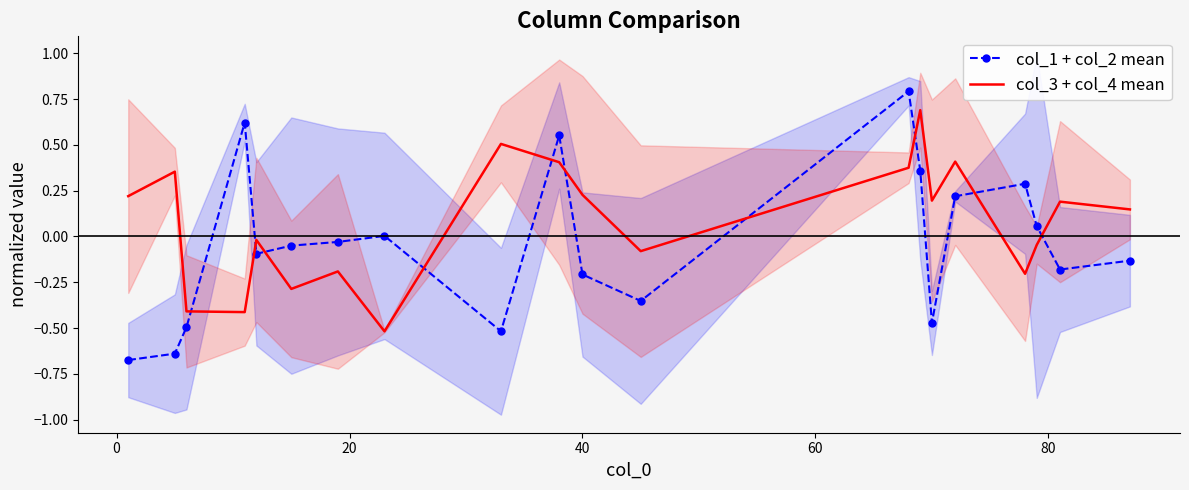

How many intersections are there between col_3 + col_4 mean and col_1 + col_2 mean?

10